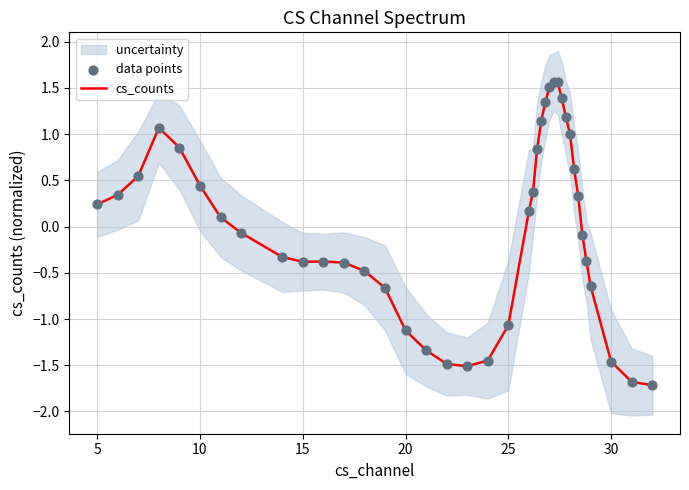

What is the highest value of the cs_counts series?

1.6